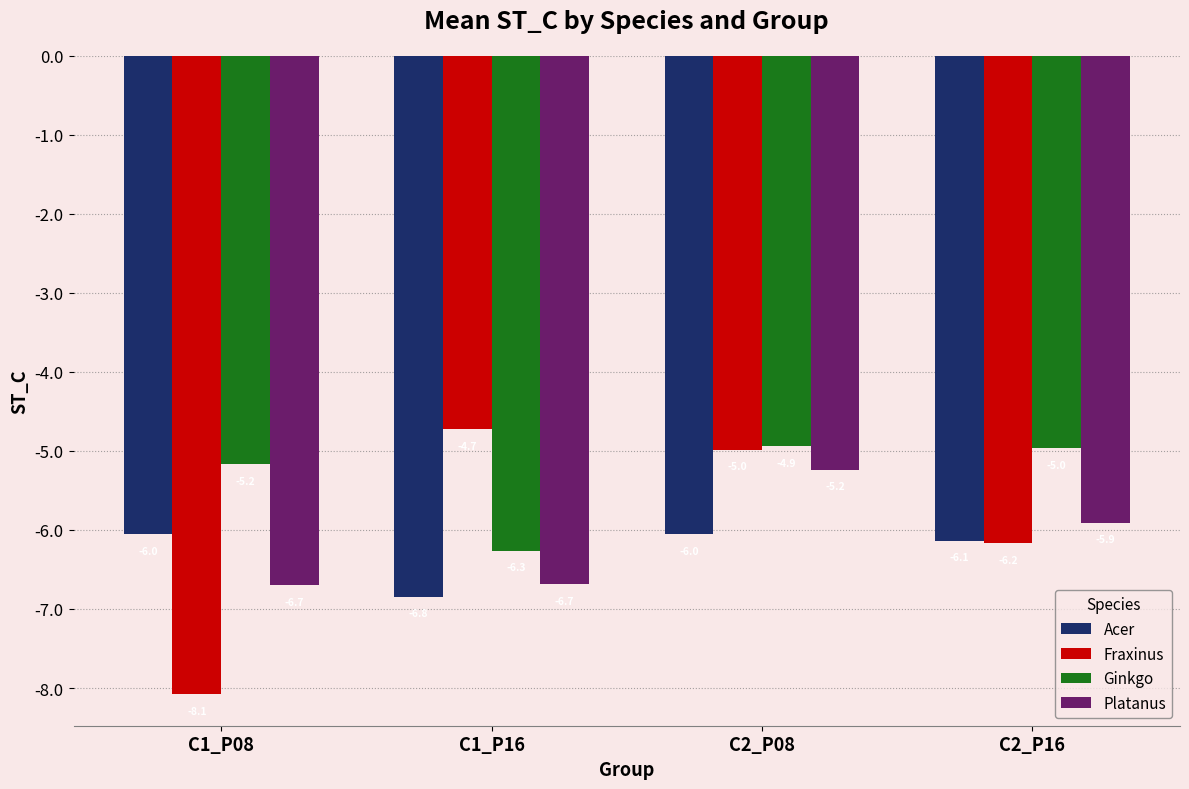

What position from the left is C2_P16?

4